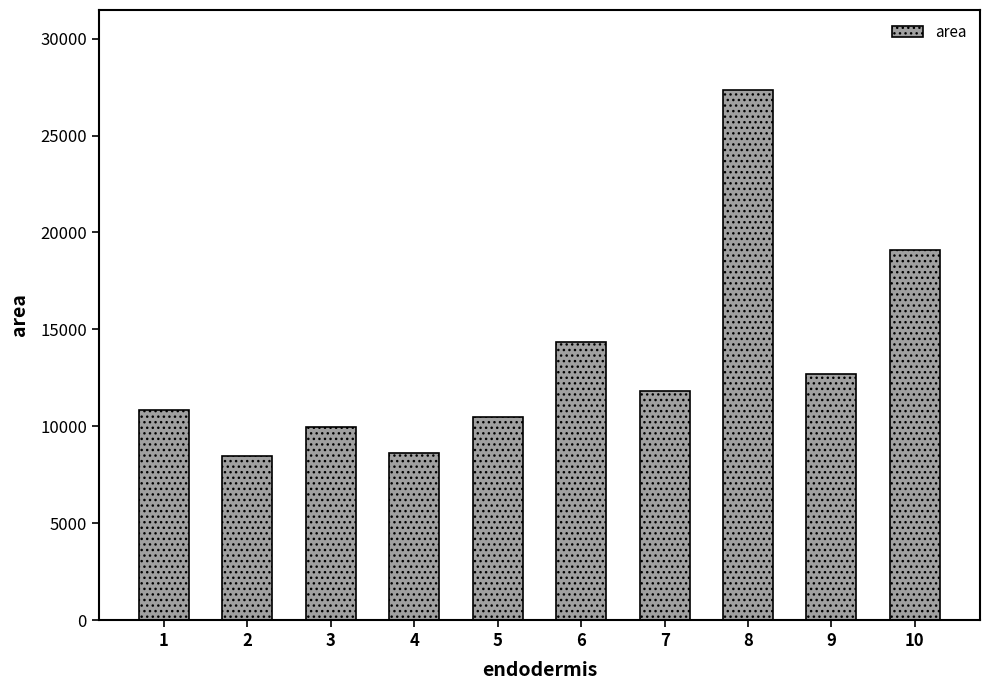

What is the sum of all values?

133748.9